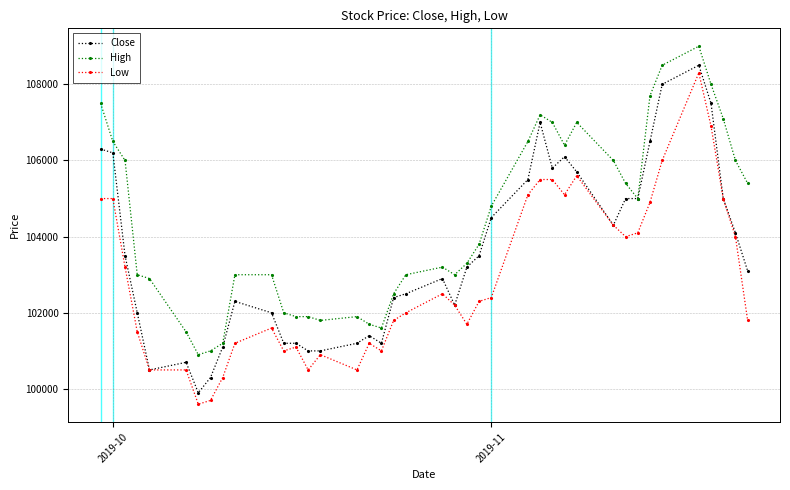

What is the minimum value for Low?

99600